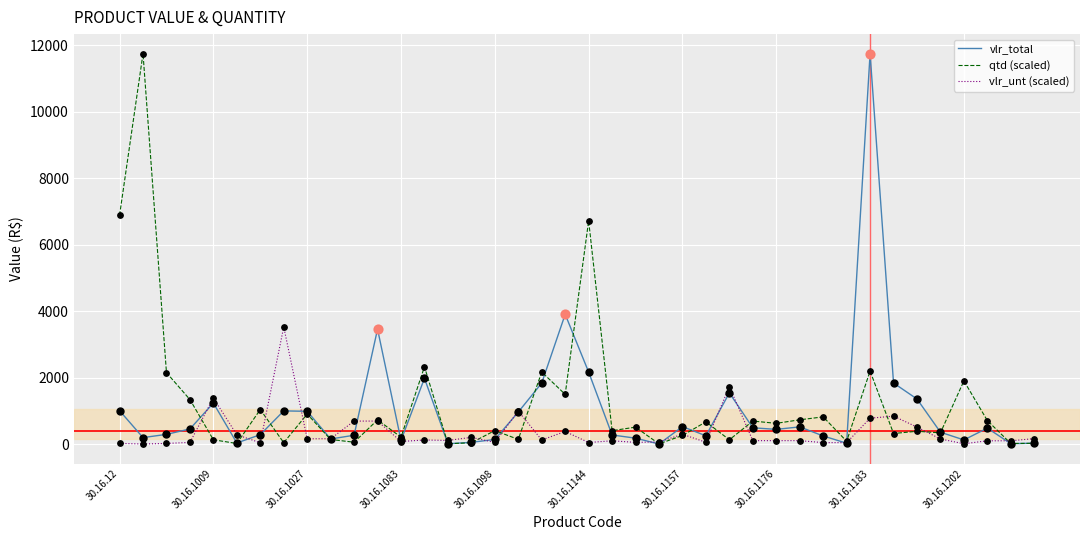

At how many categories does at least one series exceed 9204?

2